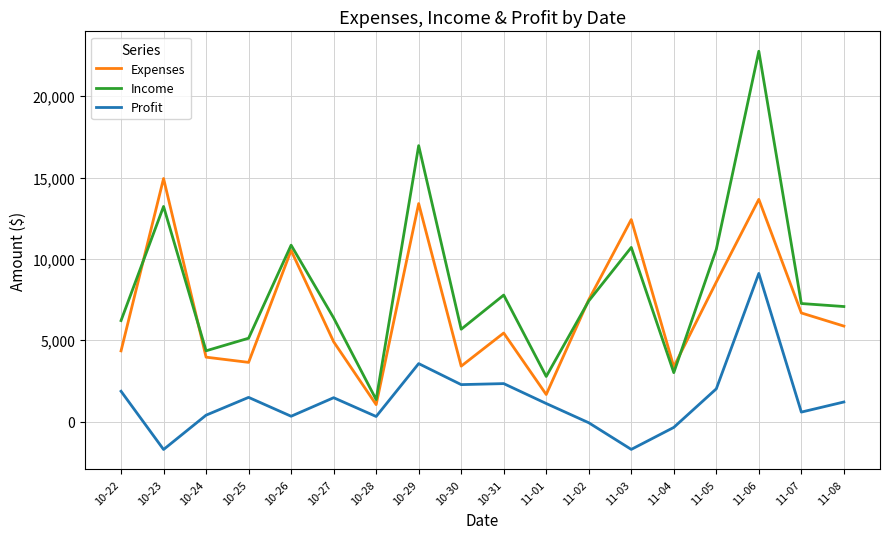

What is the maximum value for Profit?

9108.0